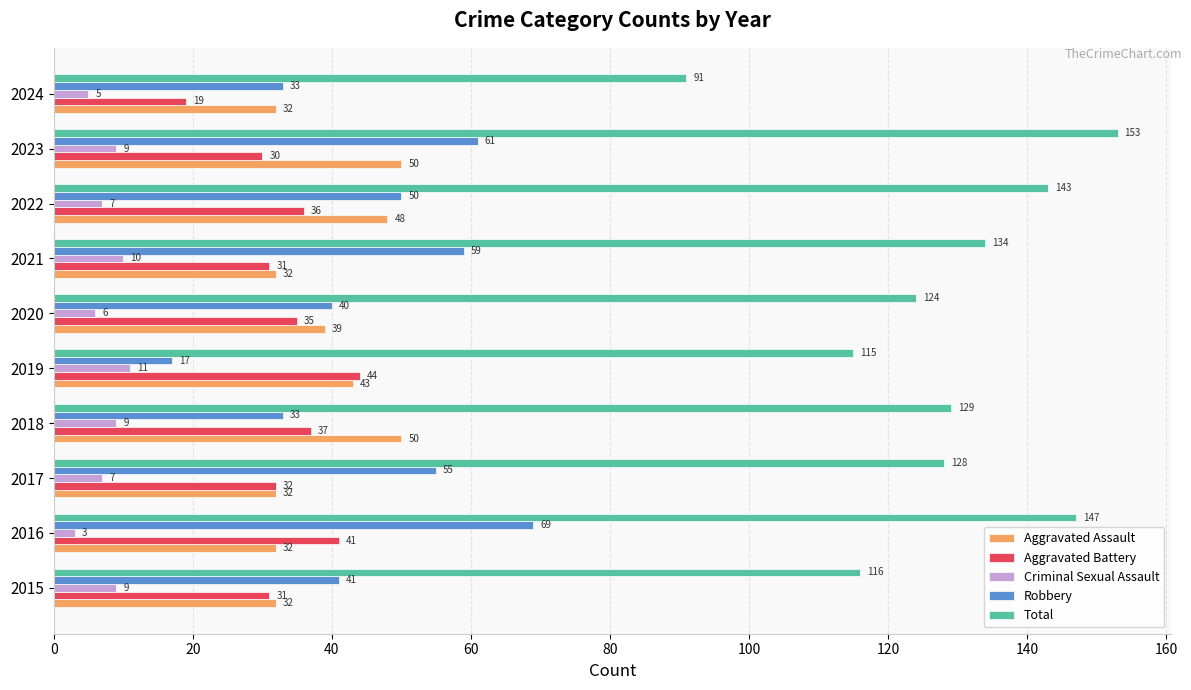

What is the average value of the Criminal Sexual Assault series?

8